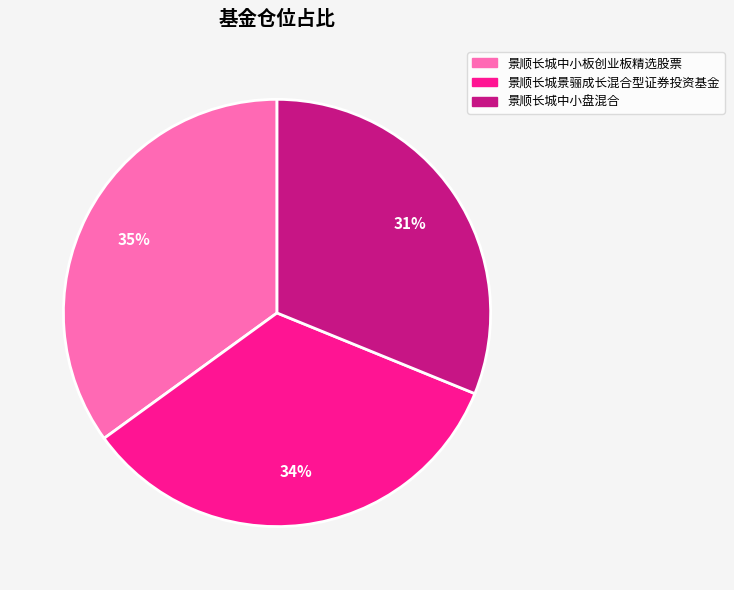

What is the smallest slice in the pie chart?

景顺长城中小盘混合